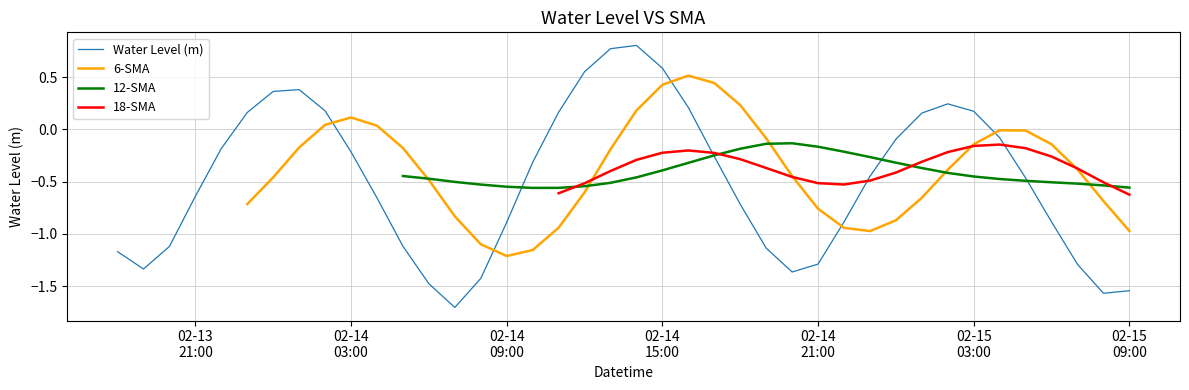

At how many categories does at least one series exceed 0?

17